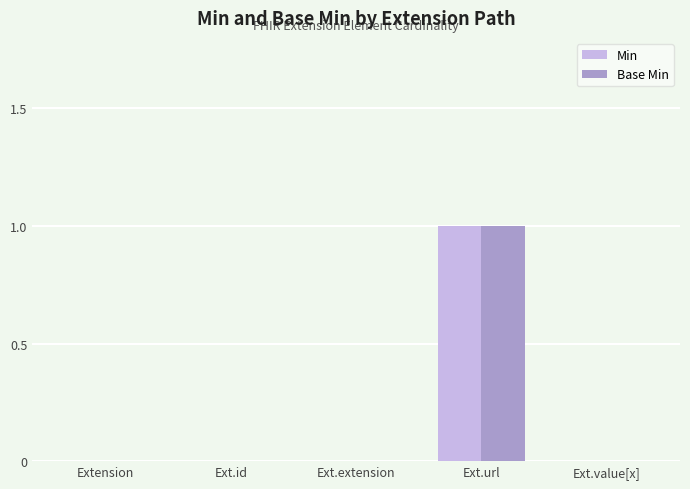

Which category has the highest value in the Min series?

Ext.url